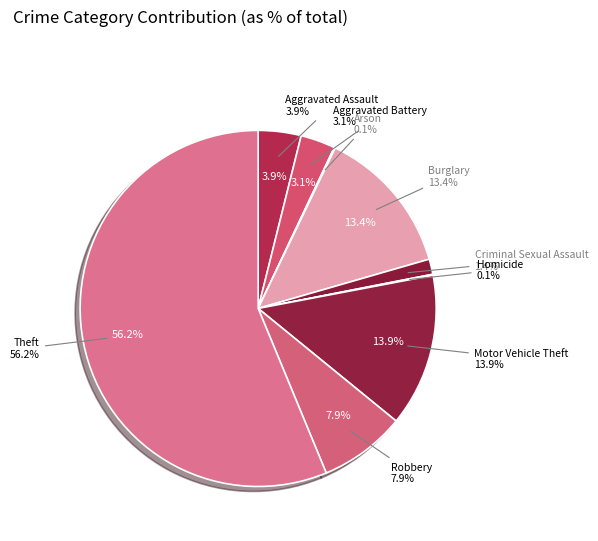

To the nearest percent, what portion does Aggravated Battery represent?

3%